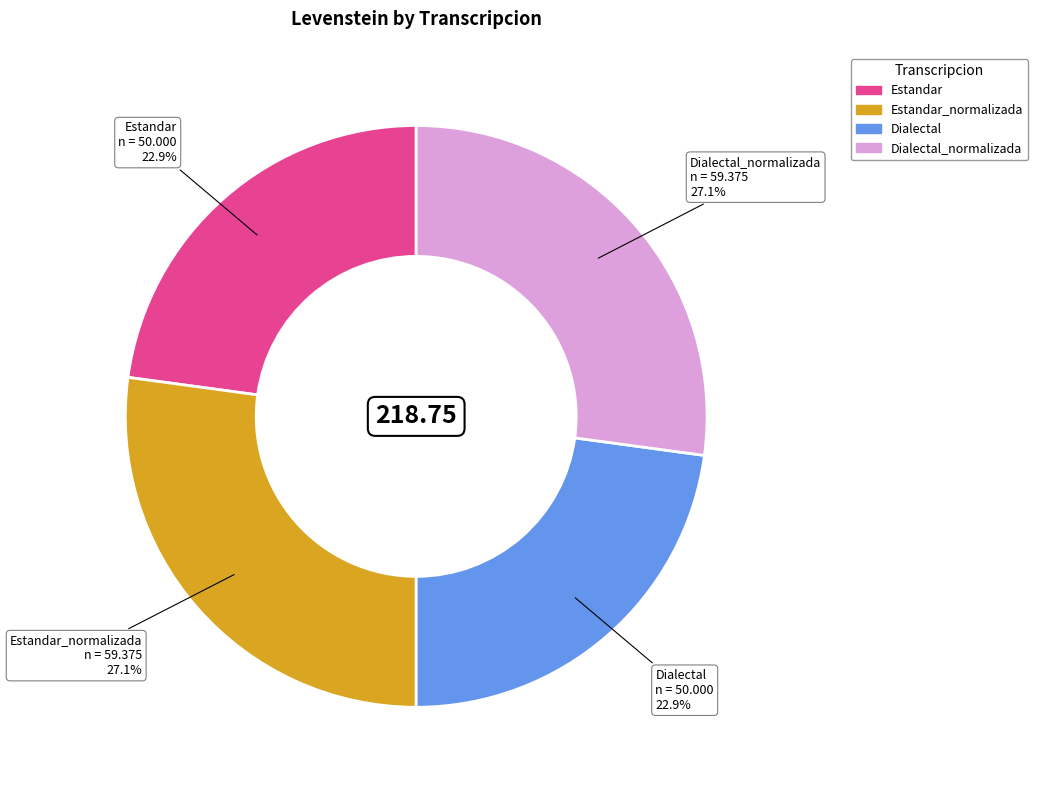

To the nearest percent, what is the average slice percentage?

25%